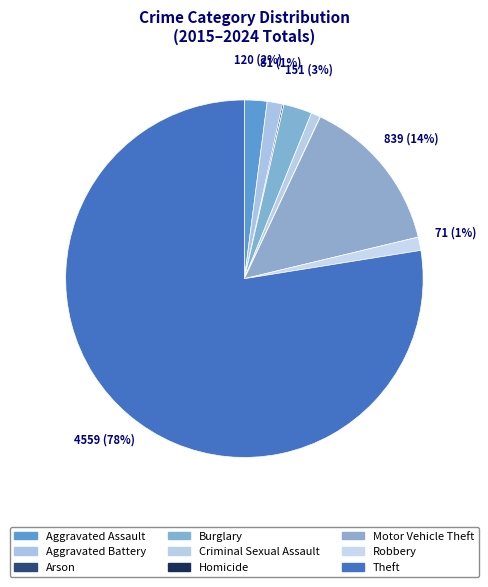

Count the number of slices in the pie.

9